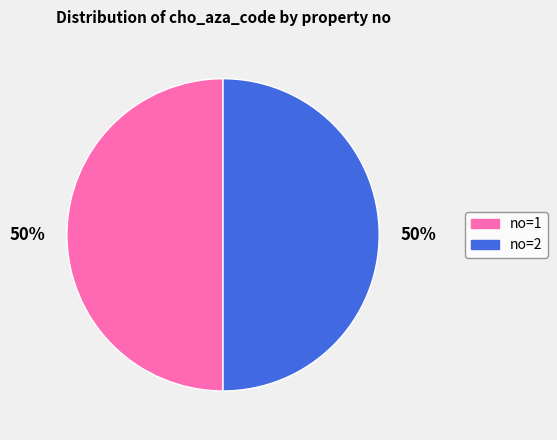

To the nearest percent, what is the average slice percentage?

50%